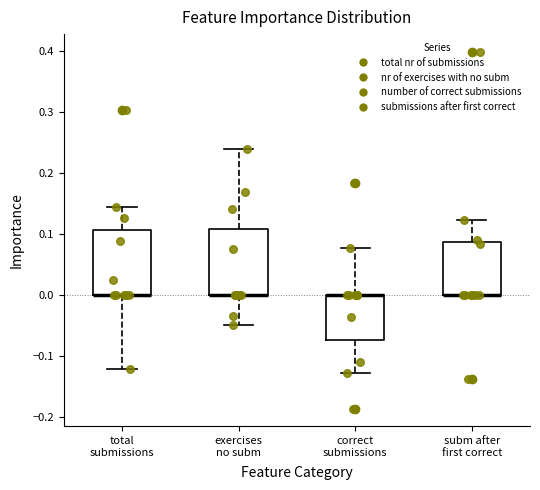

Reading left to right, read every box against the y-axis: the position of its median line, the range the box covers, and the ends of its whiskers. The values are not printed on the chart, so give them approximately, as read against the axis.

total submissions: median 0.00 (drawn on the box's lower edge), box 0.00 to 0.11, whiskers -0.12 to 0.14
exercises no subm: median 0.00 (drawn on the box's lower edge), box 0.00 to 0.11, whiskers -0.05 to 0.24
correct submissions: median 0.00 (drawn on the box's upper edge), box -0.07 to 0.00, whiskers -0.13 to 0.08
subm after first correct: median 0.00 (drawn on the box's lower edge), box 0.00 to 0.09, whiskers 0.00 to 0.12